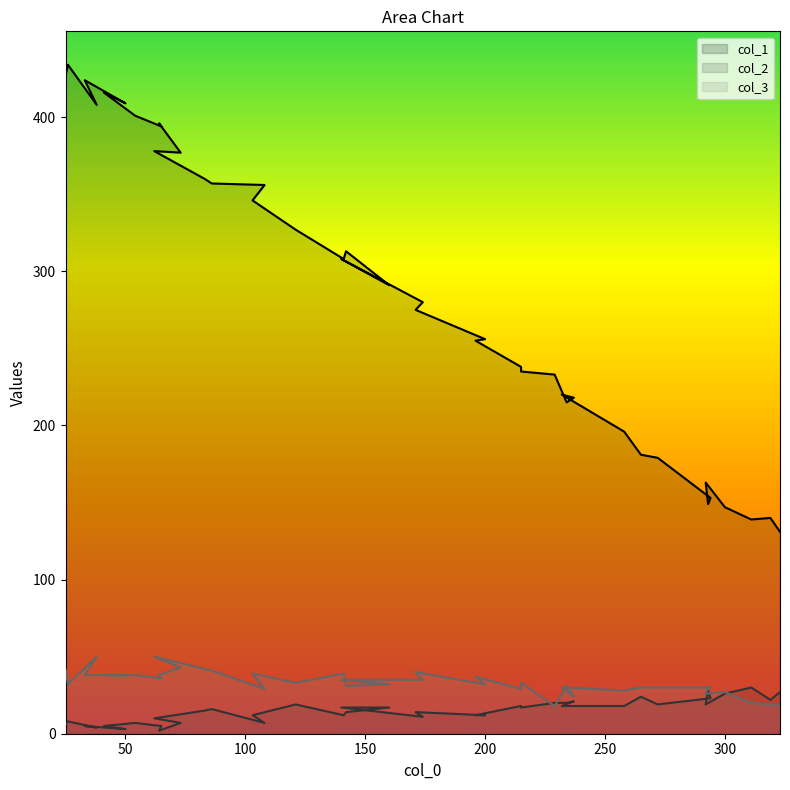

What is the greatest value displayed?

434